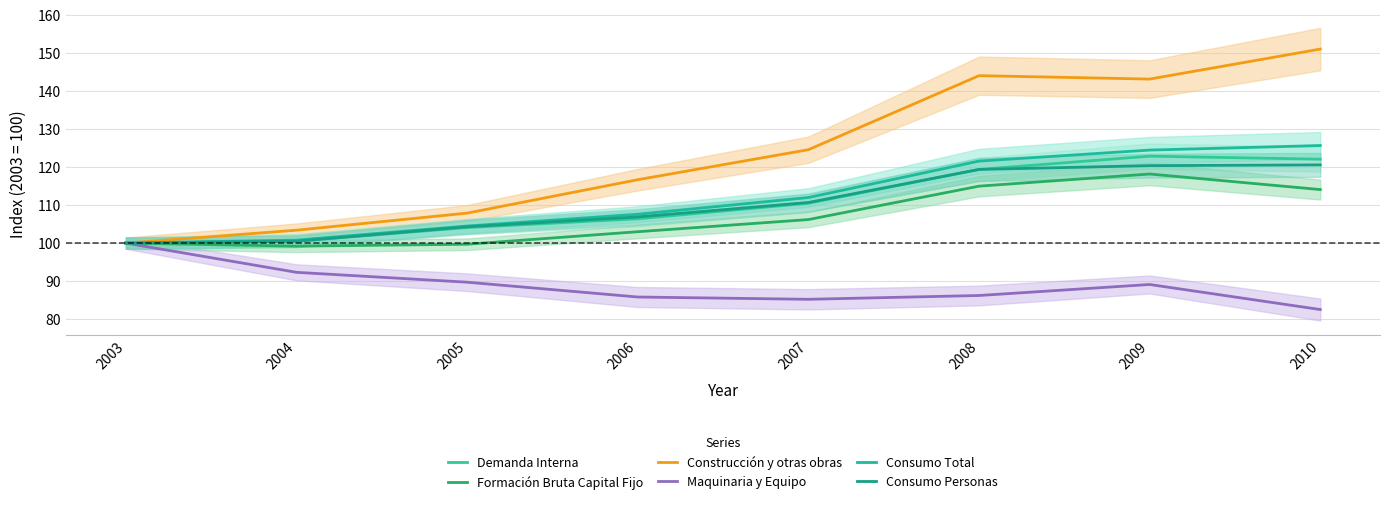

The Maquinaria y Equipo series shows 100.0 at 2003. True or false?

True